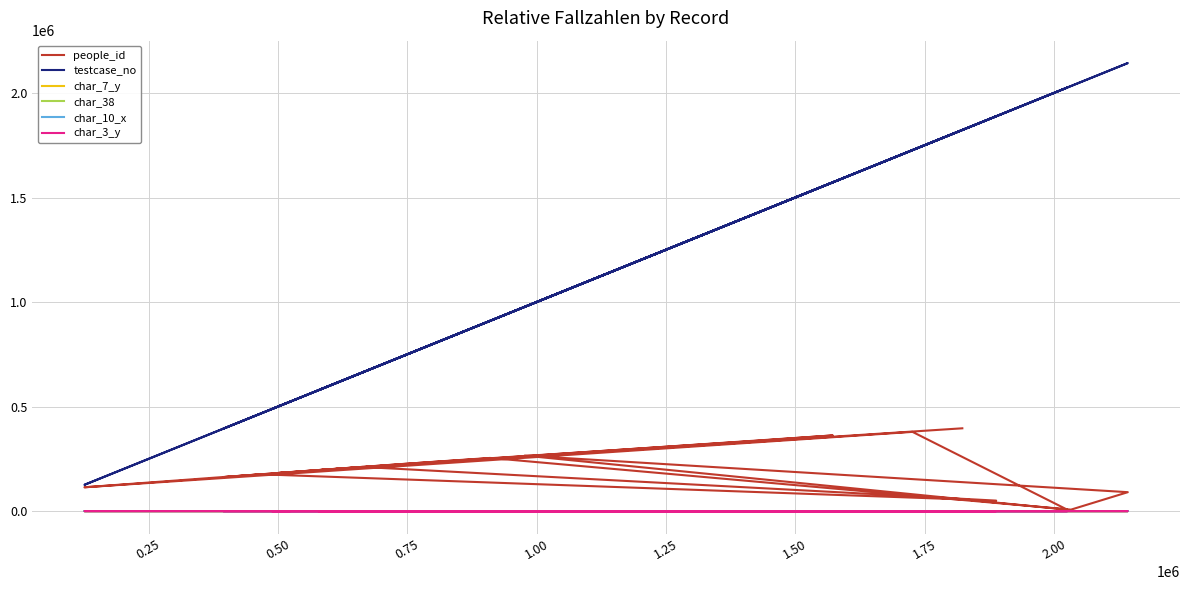

In char_38, how many points are lower than both neighbors (excluding endpoints)?

1